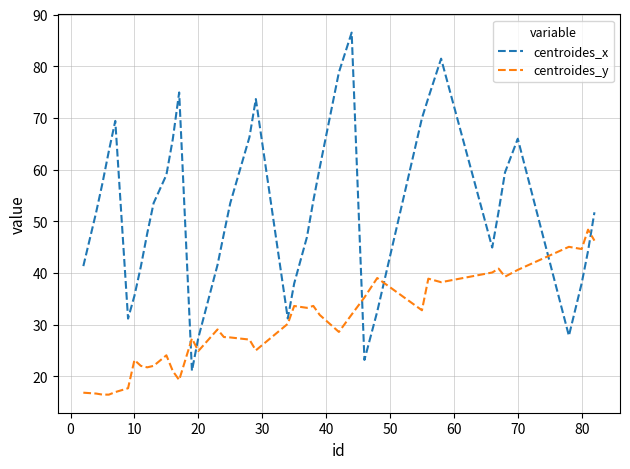

What is the minimum value shown in the chart?

16.4